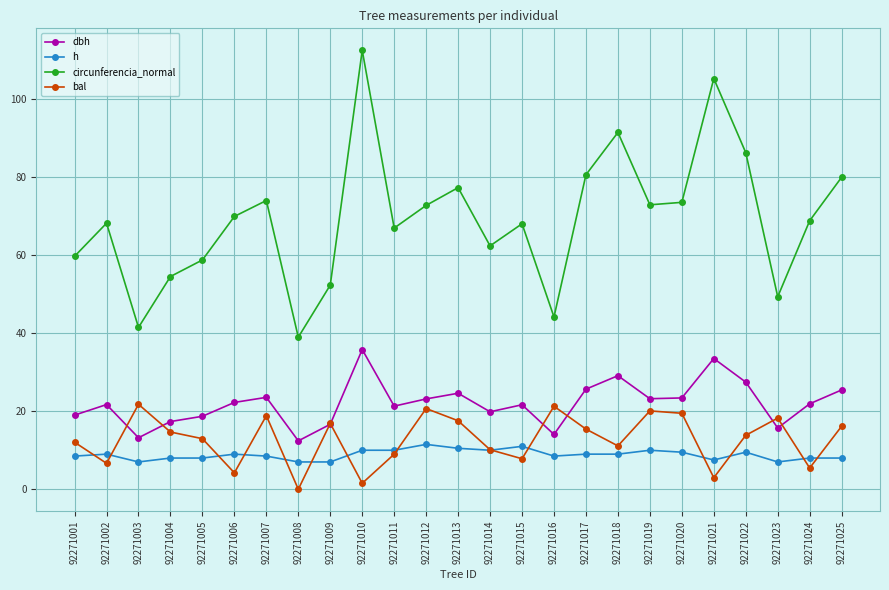

What is the average value of the dbh series?

22.0